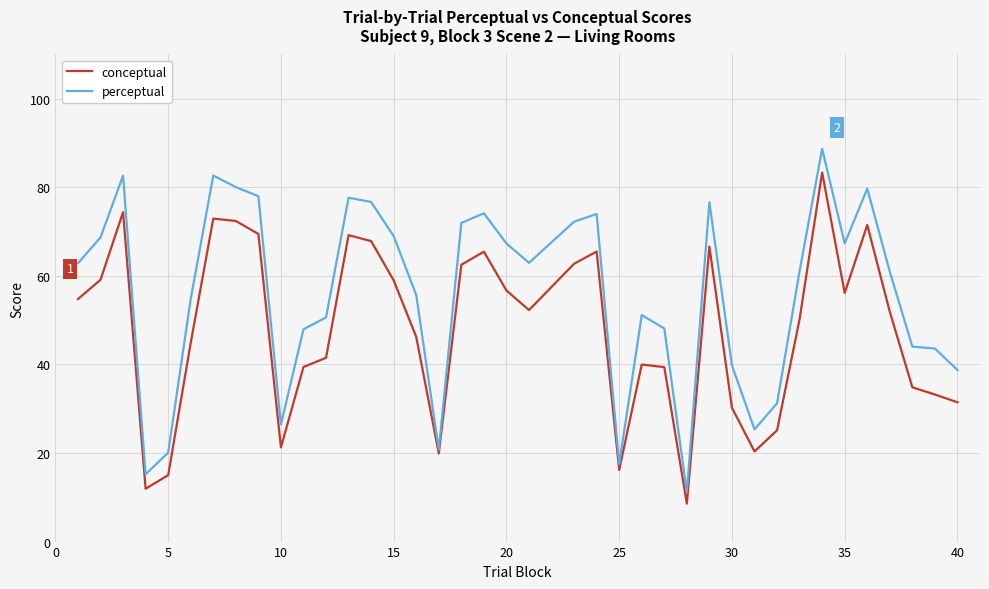

List the series in order of their peak value, lowest first.

conceptual, perceptual